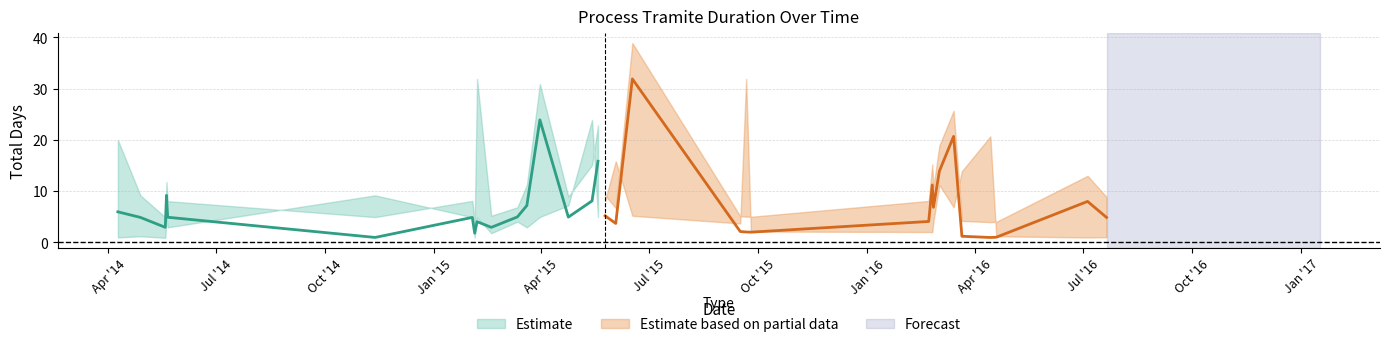

What is the lowest value of the lower series?

0.9